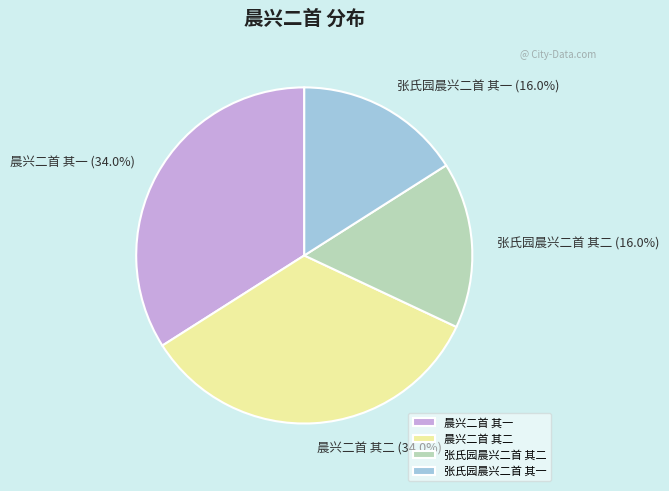

The 晨兴二首 其一 slice represents 34% of the pie. True or false?

True